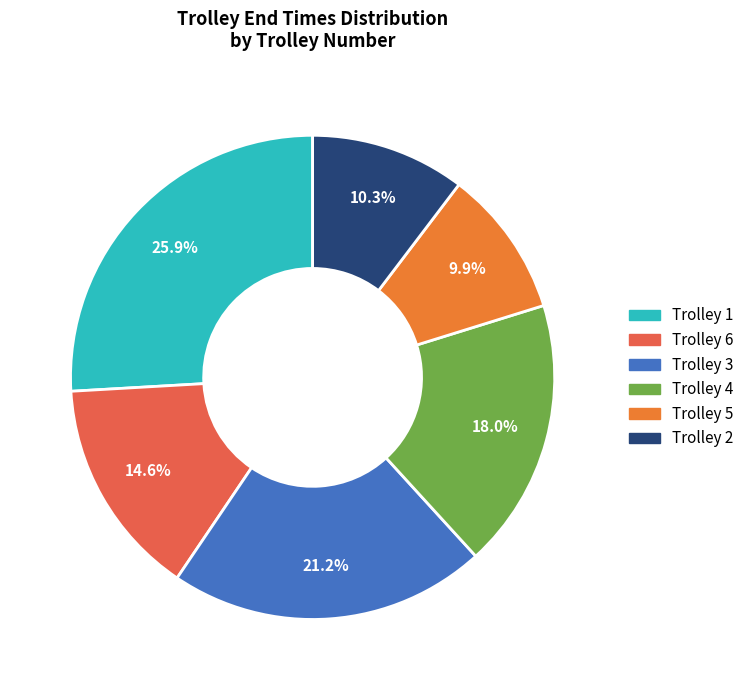

How many segments does this pie chart have?

6